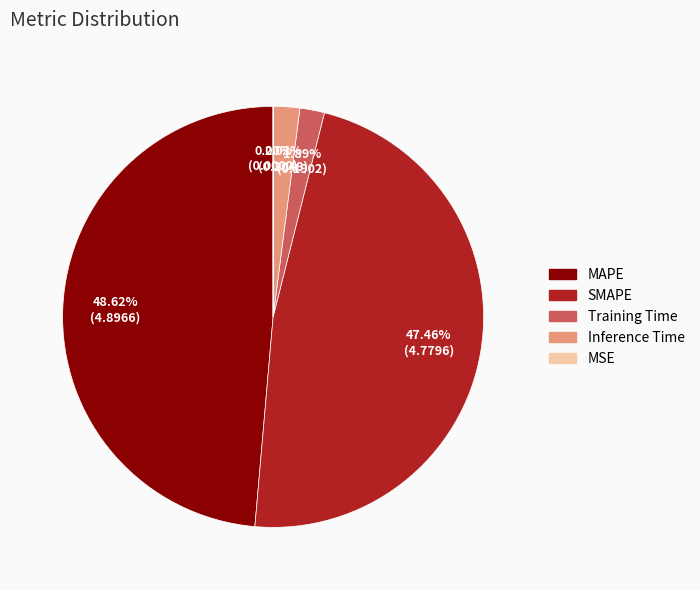

Combined, do SMAPE and MAPE account for over 50%?

Yes